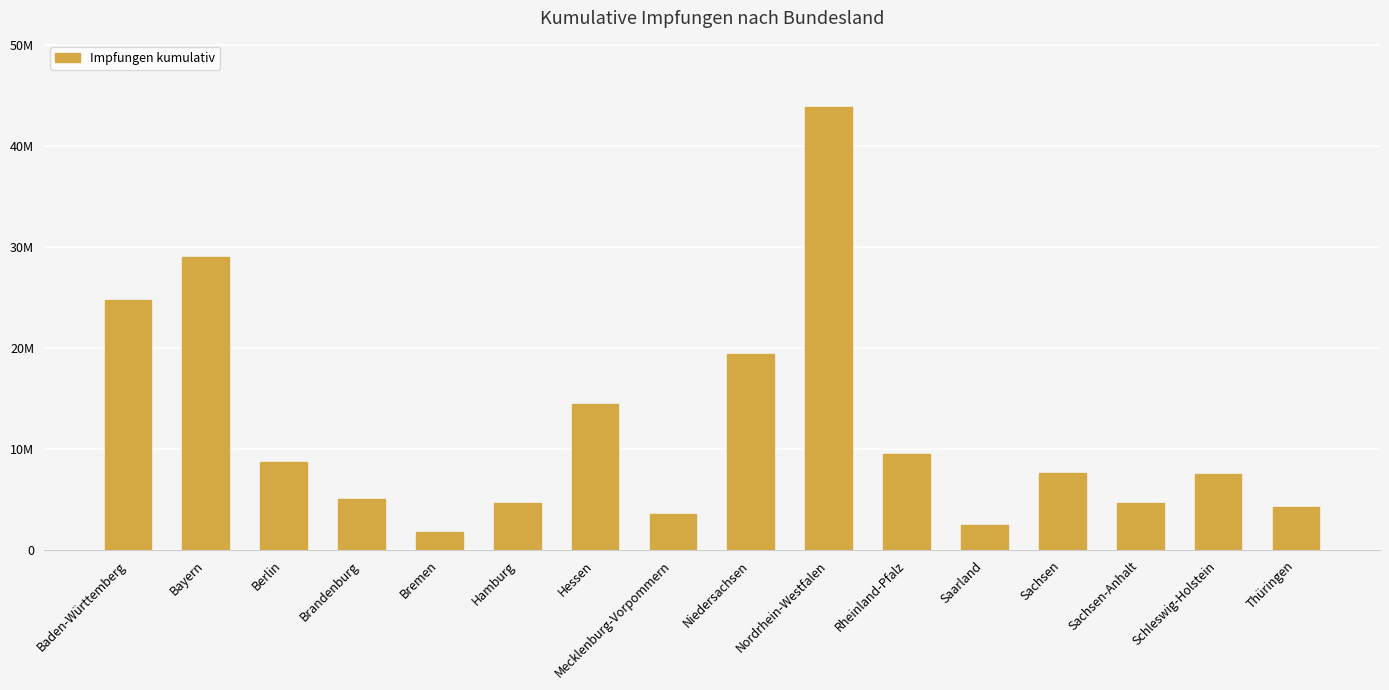

Does the chart contain any negative values?

No